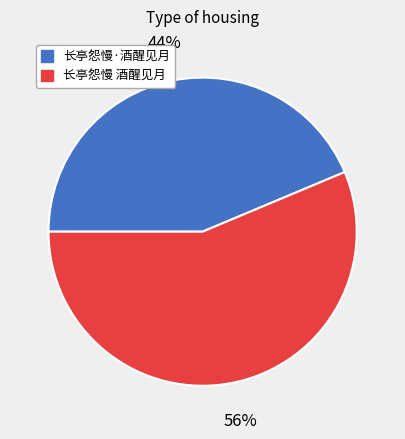

The 长亭怨慢·酒醒见月 slice represents 56% of the pie. True or false?

False